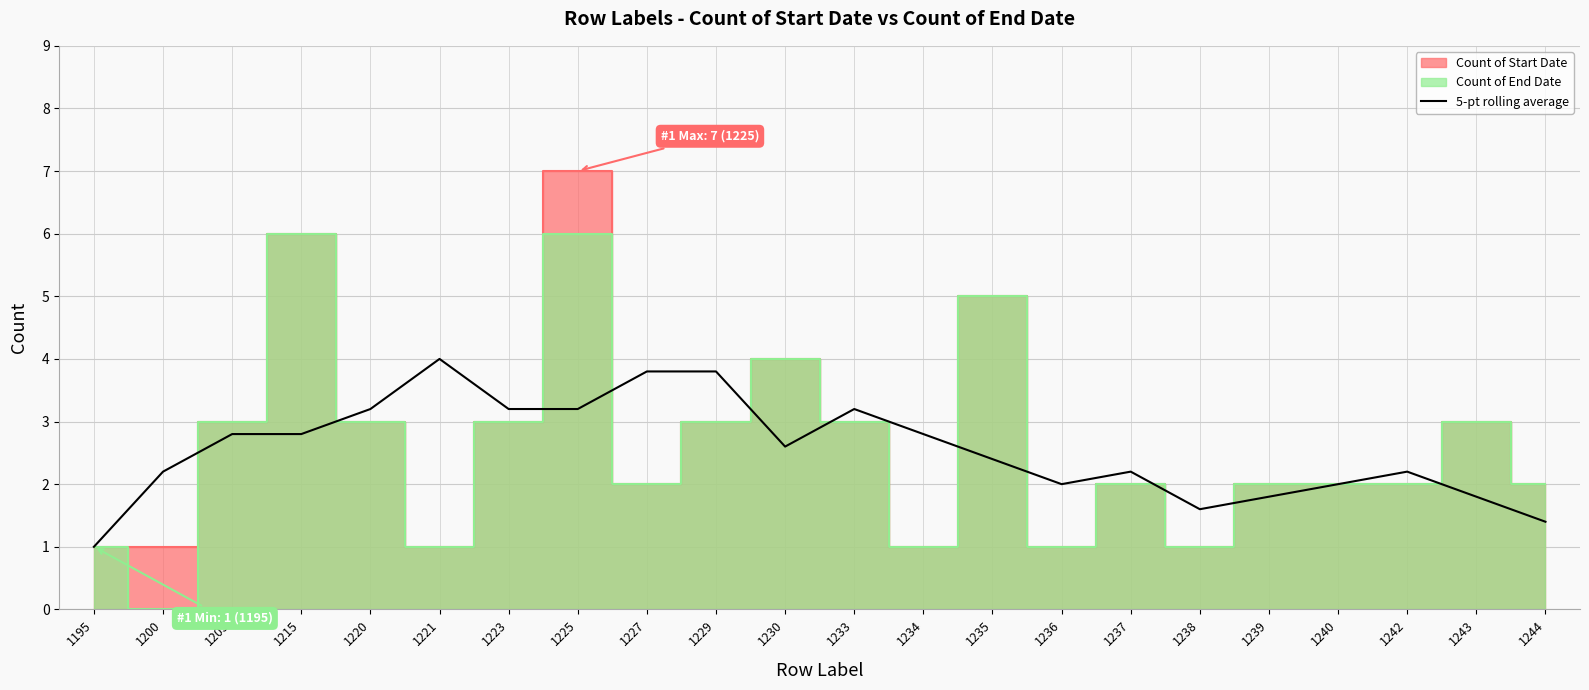

Which category has the lowest value in the 5-pt rolling average series?

1195